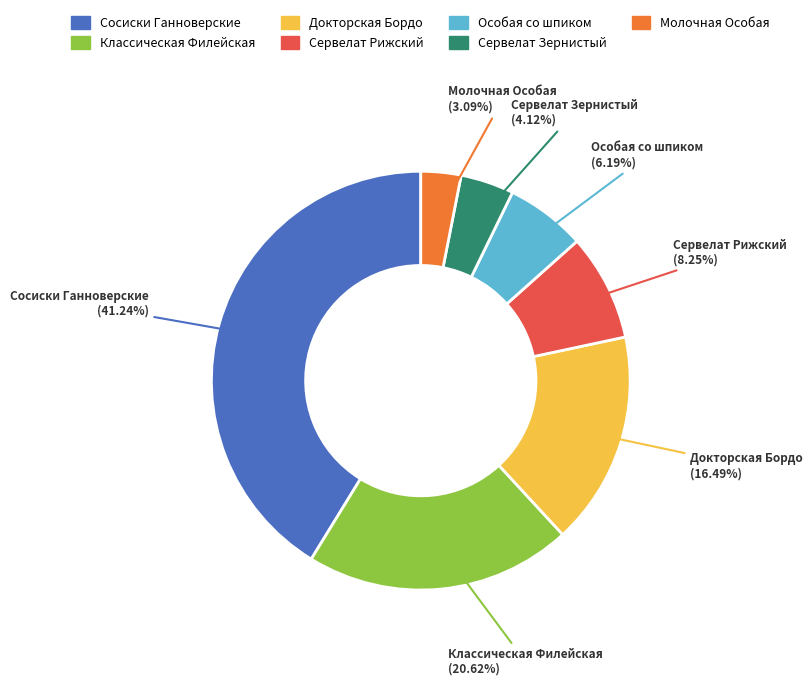

Is there a majority slice in this chart?

No